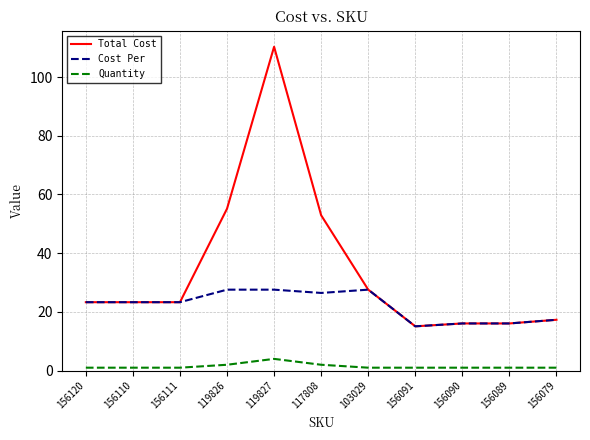

Is it true that Total Cost equals 52.9 at 117808?

True